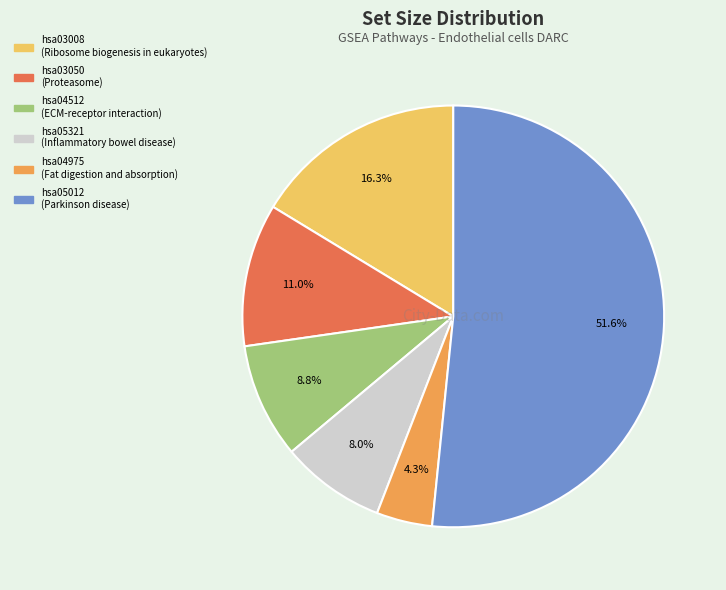

To the nearest percent, what is the combined percentage of hsa03050 and hsa05012?

63%